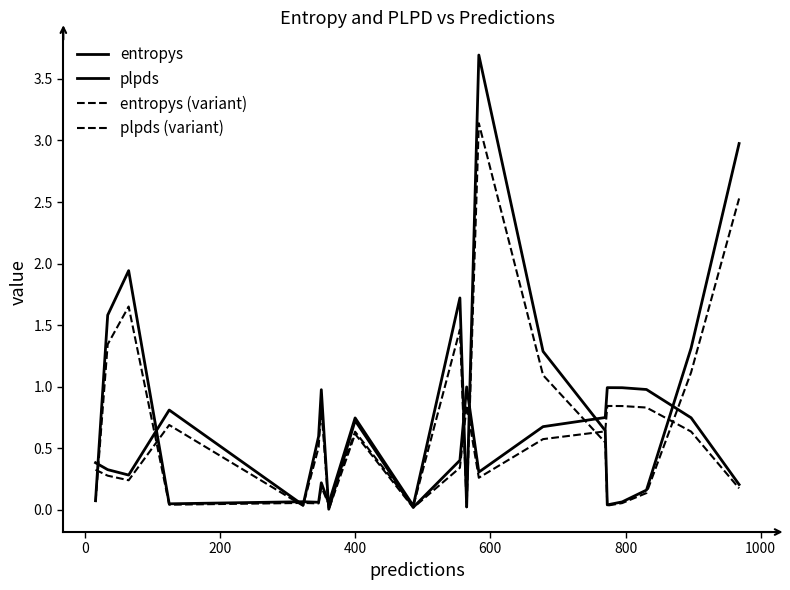

Does the chart have visible grid lines?

No